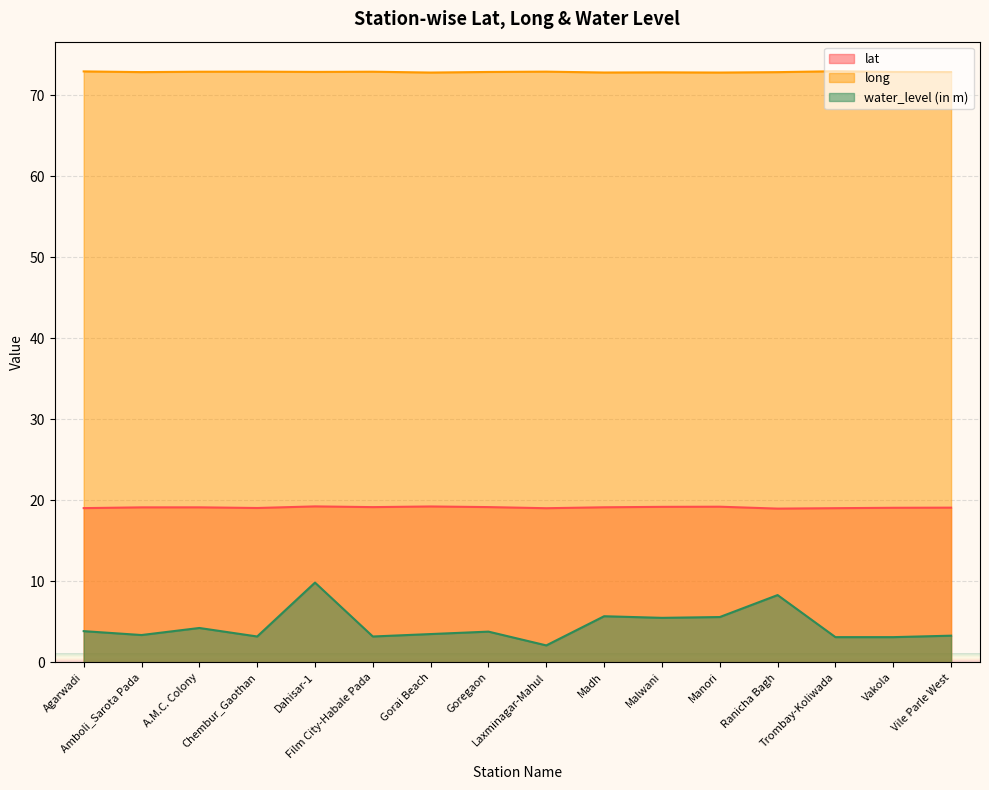

Reading left to right, list all the values displayed in this chart.

lat: Agarwadi=19.0	Amboli_Sarota Pada=19.1	A.M.C. Colony=19.1	Chembur_Gaothan=19.1	Dahisar-1=19.3	Film City-Habale Pada=19.2	Gorai Beach=19.2	Goregaon=19.2	Laxminagar-Mahul=19.0	Madh=19.1	Malwani=19.2	Manori=19.2	Ranicha Bagh=19.0	Trombay-Koliwada=19.0	Vakola=19.1	Vile Parle West=19.1
long: Agarwadi=72.9	Amboli_Sarota Pada=72.8	A.M.C. Colony=72.9	Chembur_Gaothan=72.9	Dahisar-1=72.9	Film City-Habale Pada=72.9	Gorai Beach=72.8	Goregaon=72.9	Laxminagar-Mahul=72.9	Madh=72.8	Malwani=72.8	Manori=72.8	Ranicha Bagh=72.8	Trombay-Koliwada=72.9	Vakola=72.9	Vile Parle West=72.8
water_level (in m): Agarwadi=3.9	Amboli_Sarota Pada=3.4	A.M.C. Colony=4.2	Chembur_Gaothan=3.2	Dahisar-1=9.8	Film City-Habale Pada=3.2	Gorai Beach=3.5	Goregaon=3.8	Laxminagar-Mahul=2.1	Madh=5.7	Malwani=5.5	Manori=5.6	Ranicha Bagh=8.3	Trombay-Koliwada=3.1	Vakola=3.1	Vile Parle West=3.3